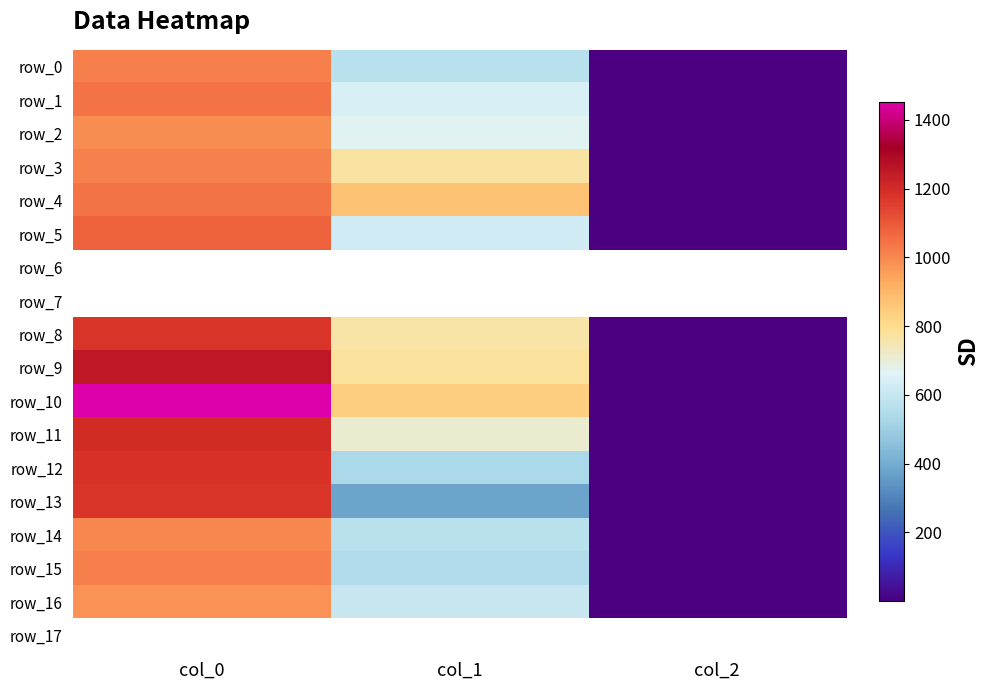

Between col_2 and col_1, which is larger?

col_1